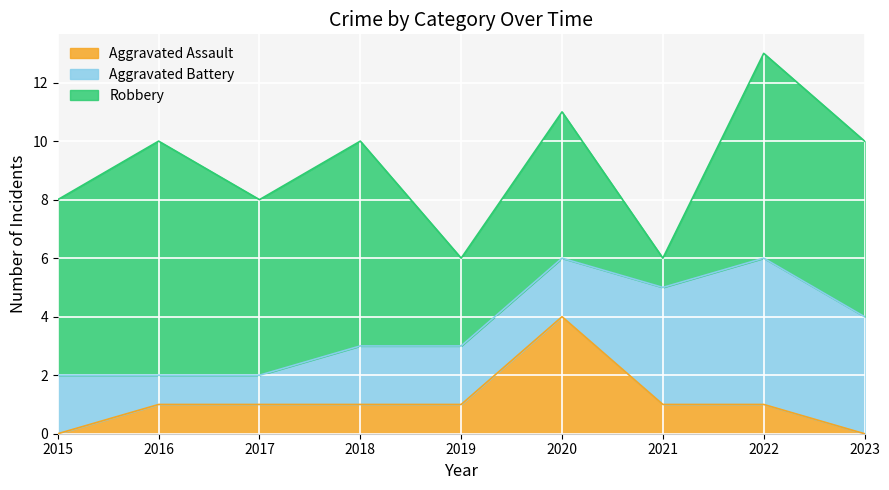

In Aggravated Battery, how many points are higher than both neighbors (excluding endpoints)?

1